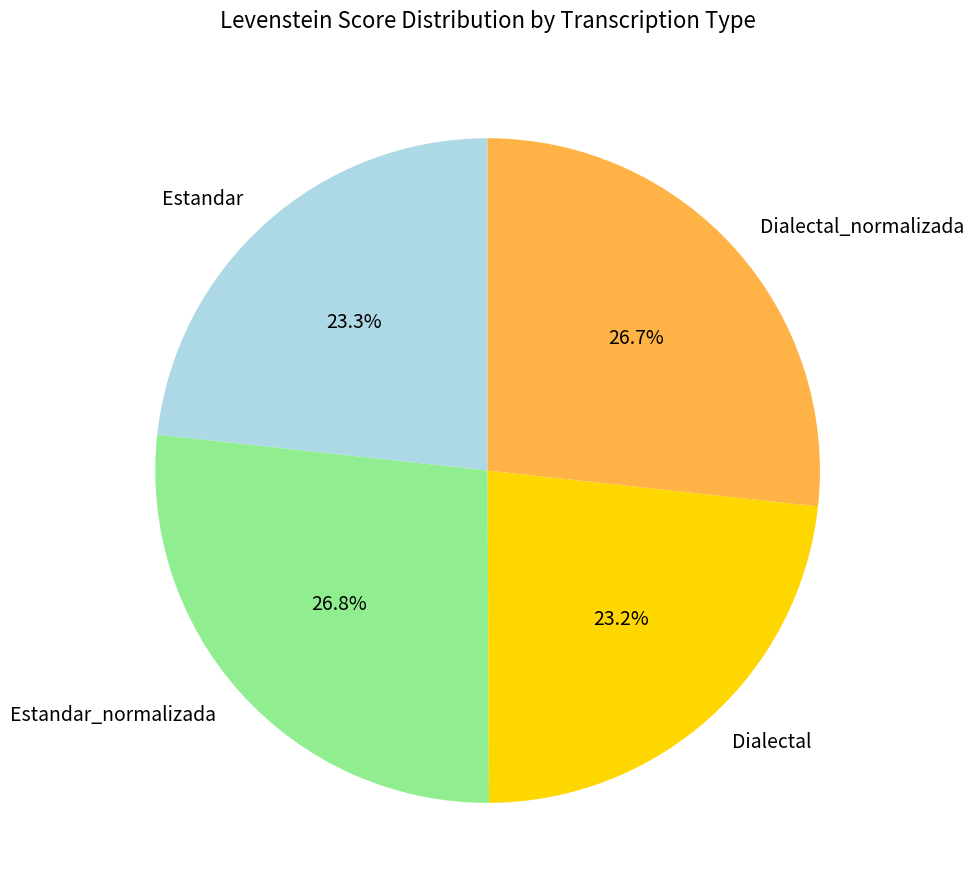

Is there a majority slice in this chart?

No